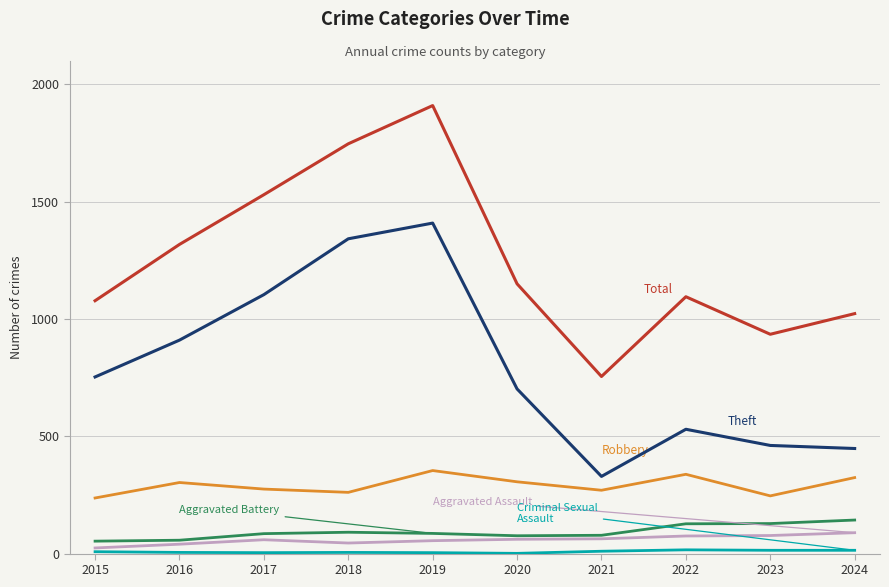

Which label corresponds to the largest value in the chart?

2019